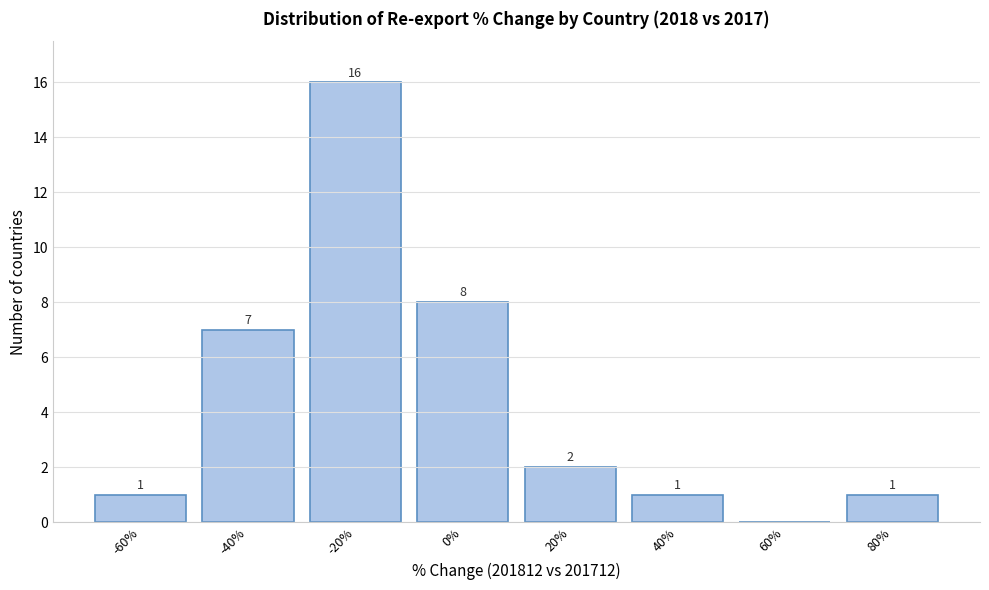

Reading right to left, extract all data points from this chart.

80%=1	60%=0	40%=1	20%=2	0%=8	-20%=16	-40%=7	-60%=1